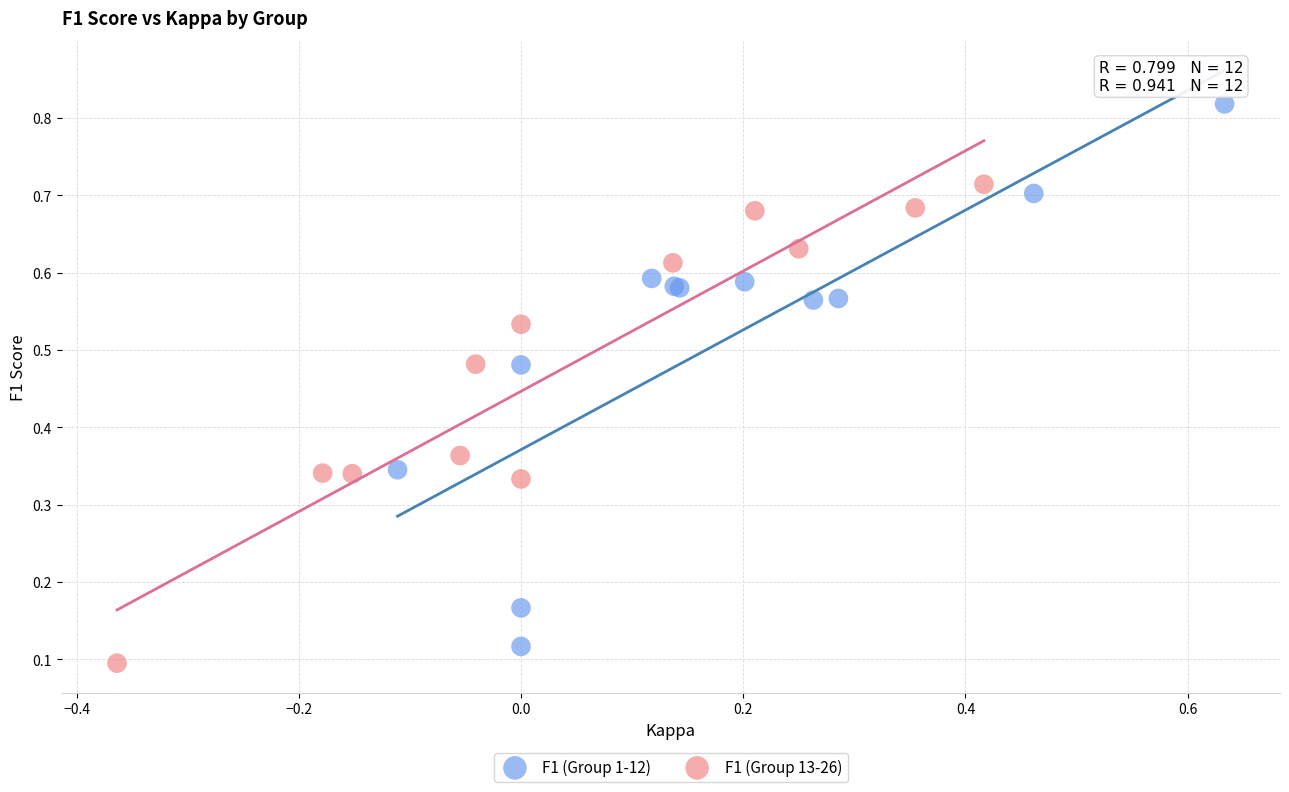

Which series contains the highest Y value?

F1 (Group 1-12)